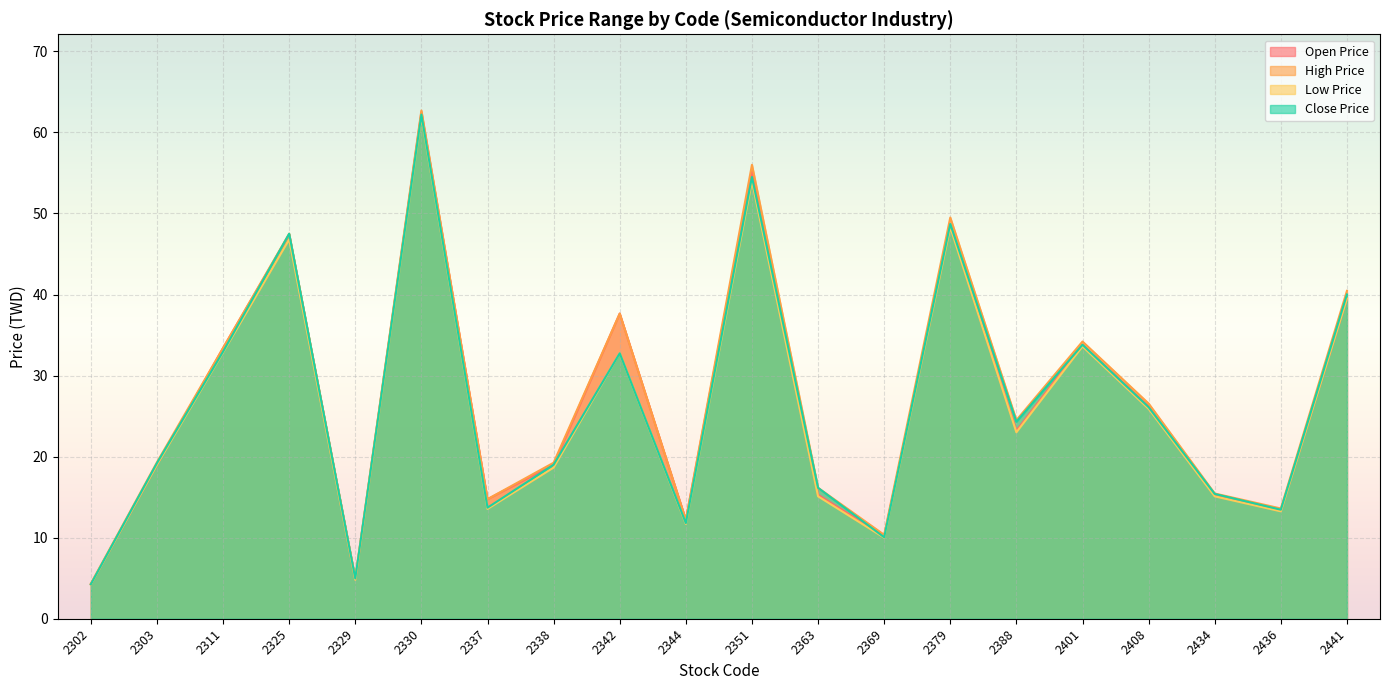

What is the difference between the maximum and minimum values in the Low Price series?

57.8